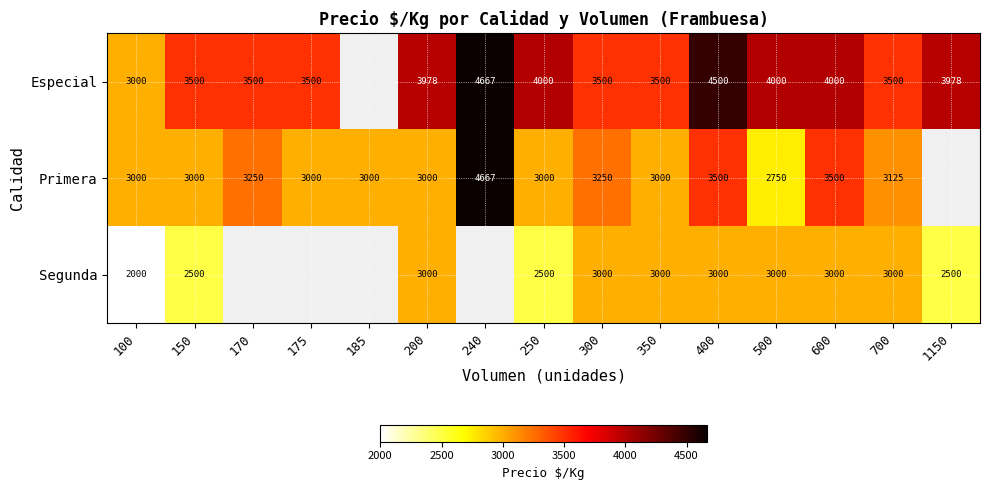

Is it true that Primera equals 5949.1 at 400?

False